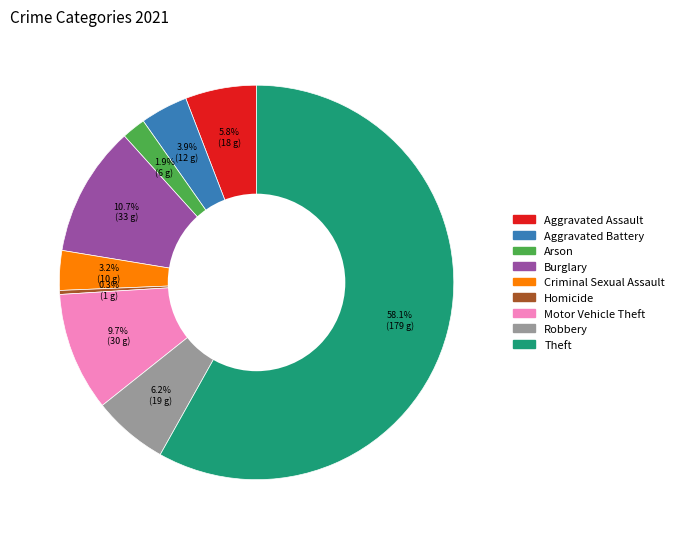

How many slices are in this pie chart?

9